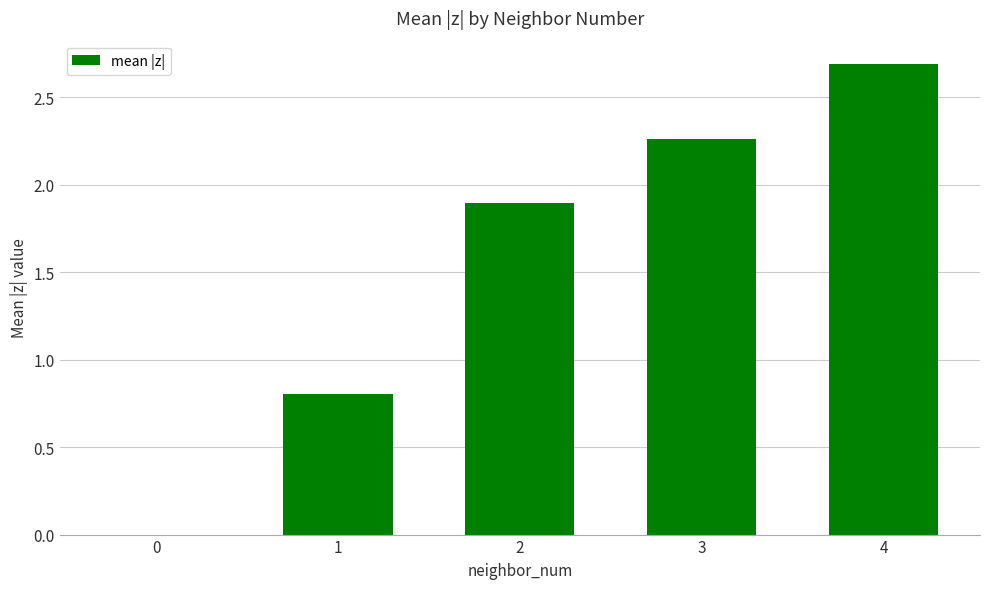

The chart shows a value of 4.2 at 4. True or false?

False